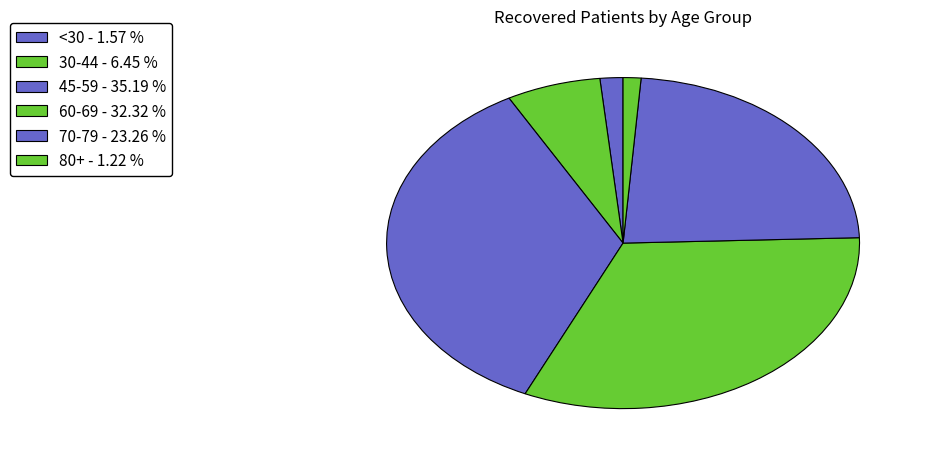

How many segments does this pie chart have?

6